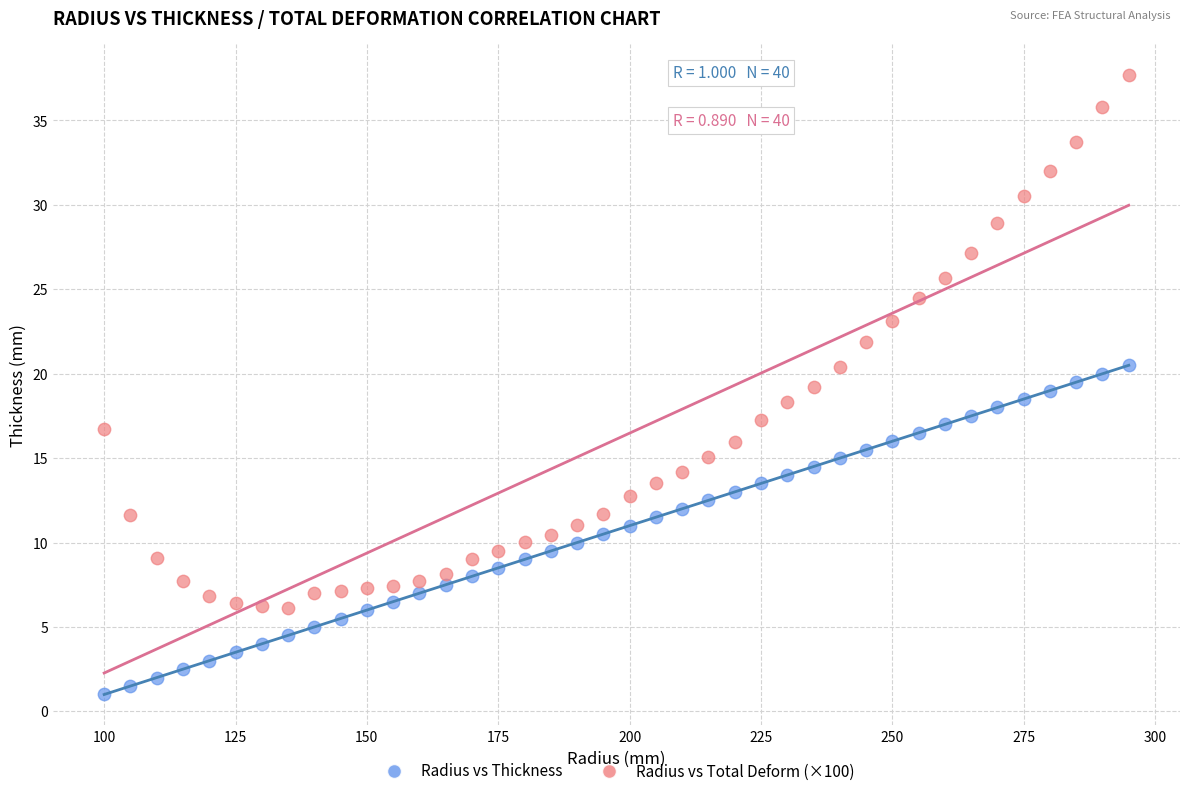

Across all data points, what is the range of X values (max minus min)?

195.0